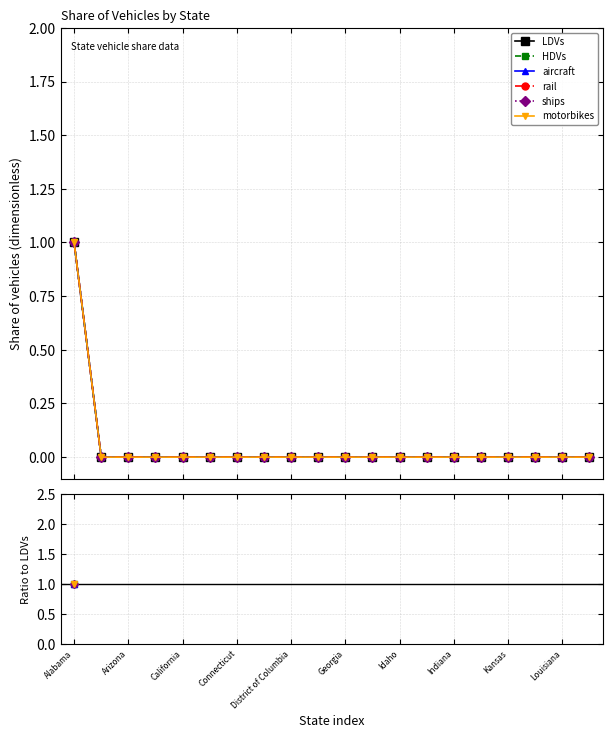

What is the maximum value shown in the chart?

1.0